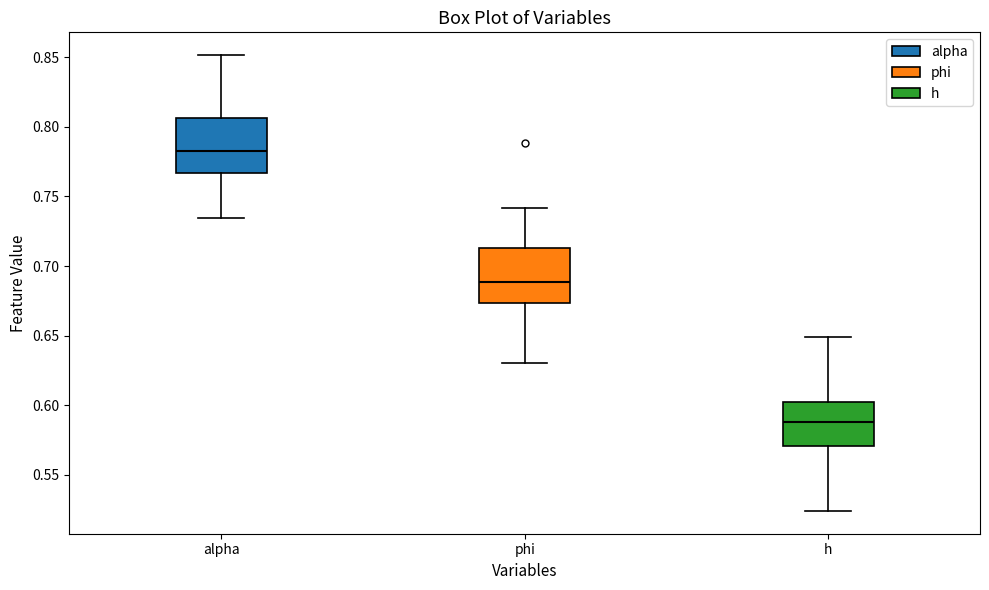

Where does the lower whisker of the box for h end on the y-axis? The values are not printed on the chart, so give them approximately, as read against the axis.

0.525